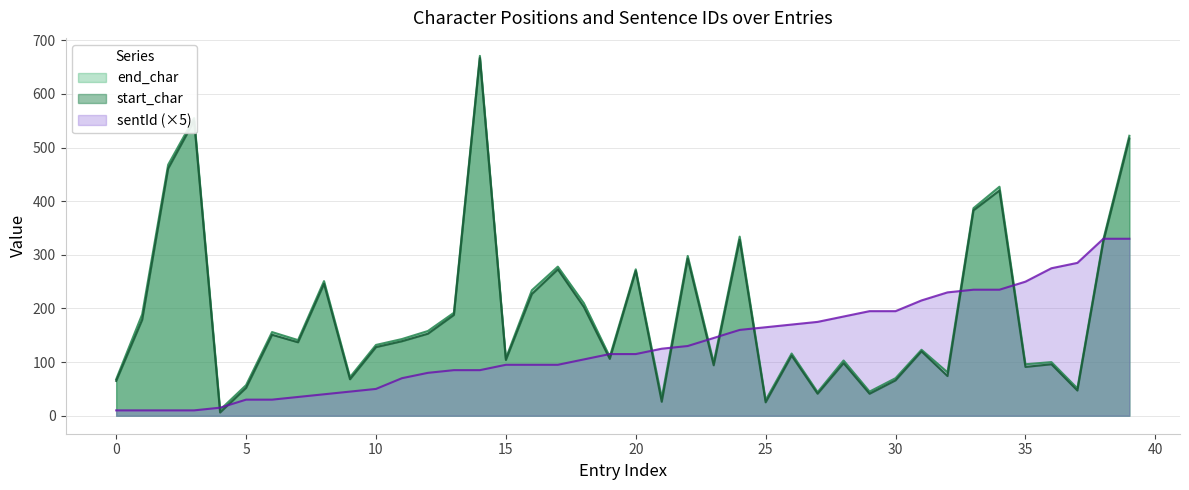

True or false: start_char and sentId intersect in this chart.

True